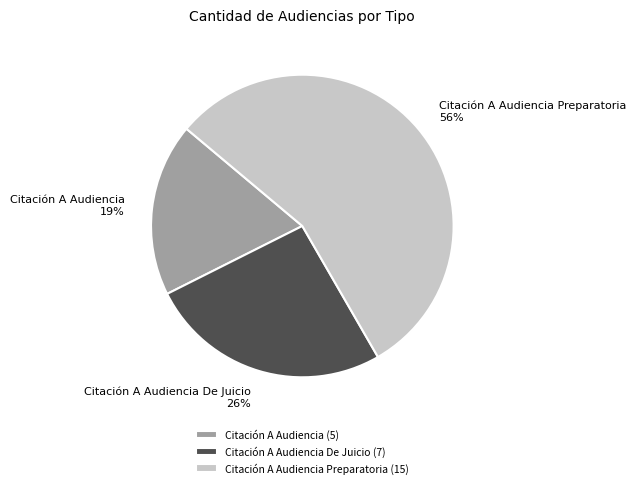

To the nearest percent, what percentage of the pie is Citación A Audiencia De Juicio?

26%